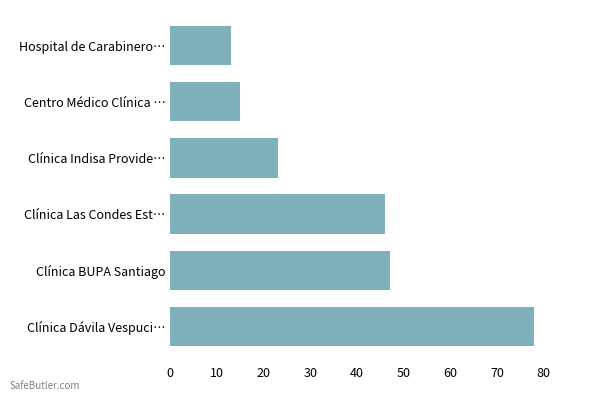

How many bars are there in total?

6